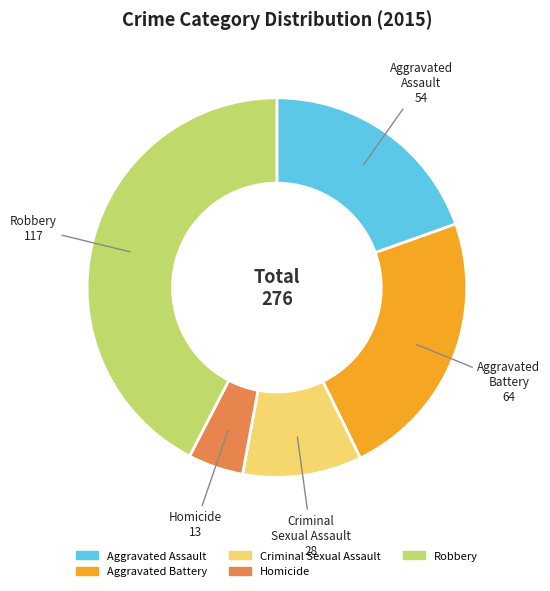

Count the number of slices in the pie.

5